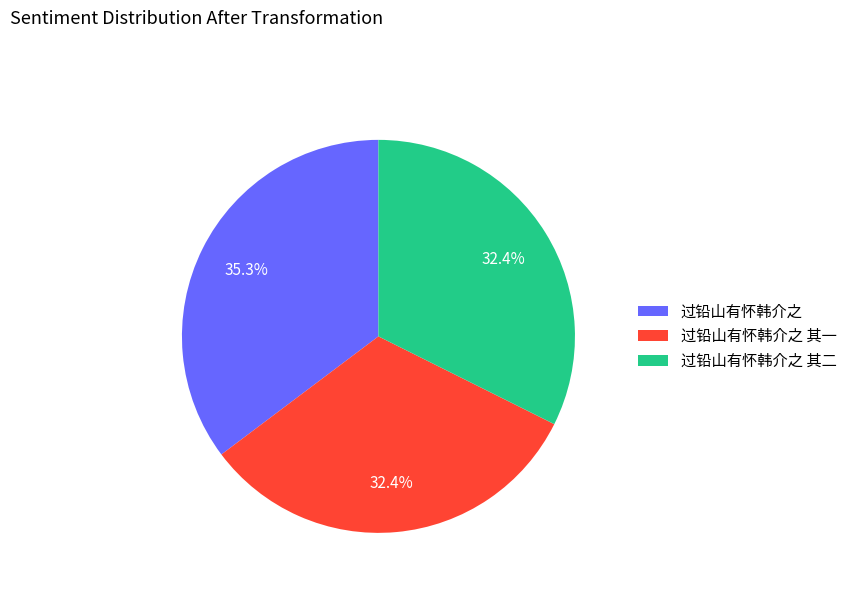

The 过铅山有怀韩介之 其一 slice represents 38% of the pie. True or false?

False